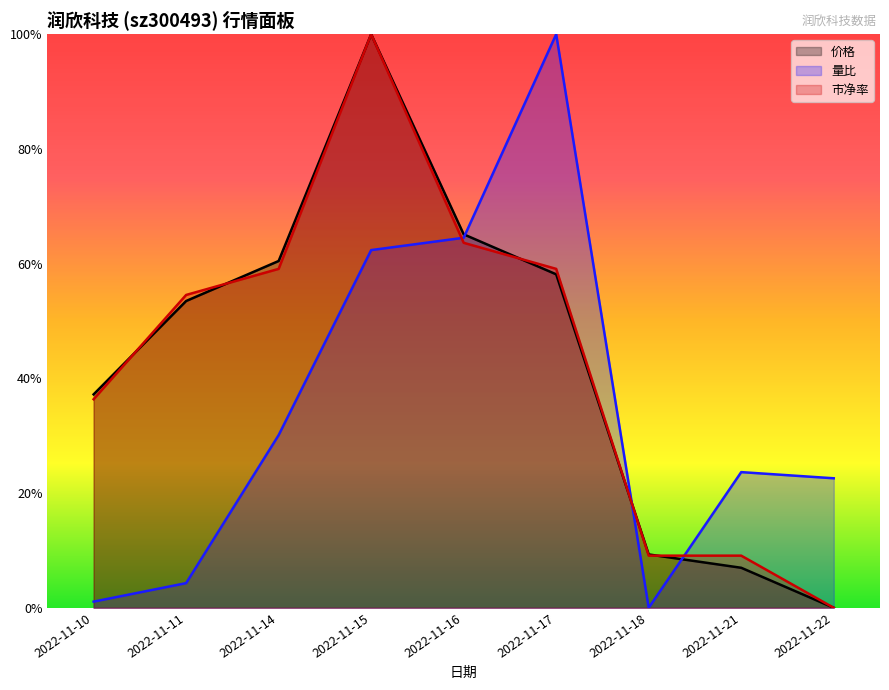

What is the difference between the second highest and second lowest values in the 价格 series?

0.6